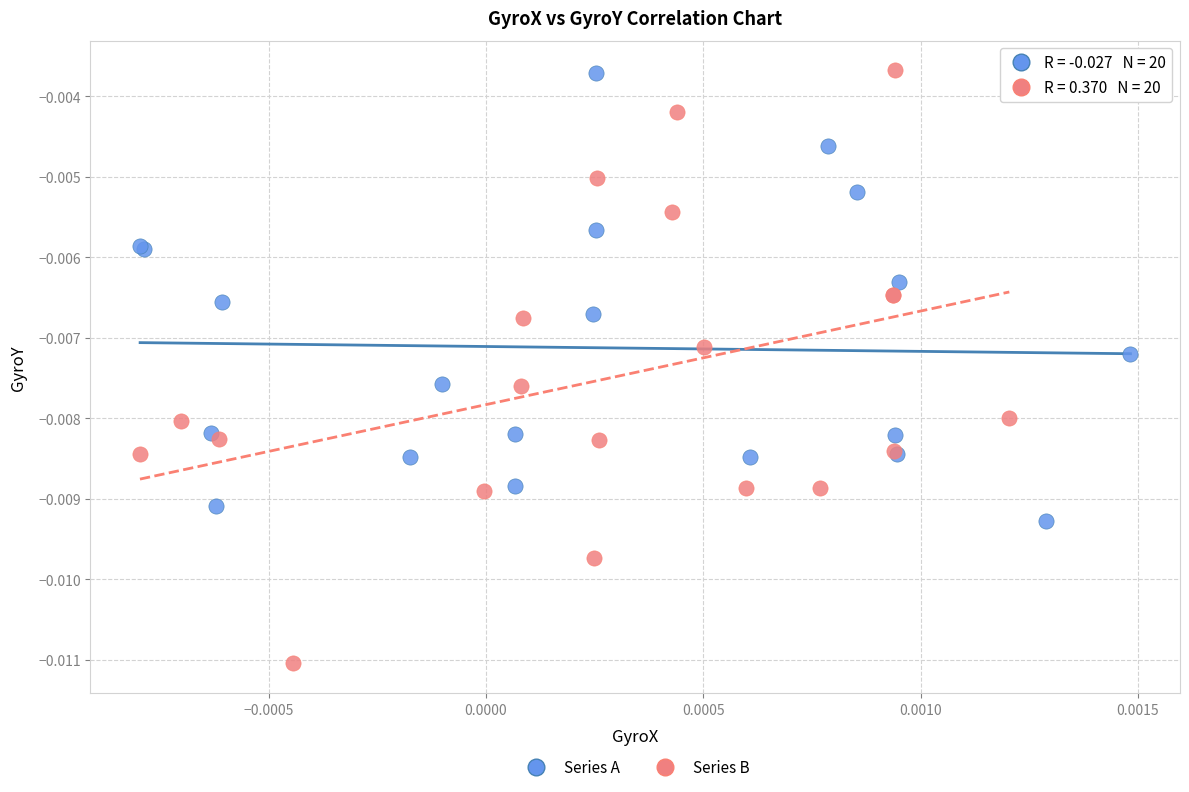

Which series reaches the minimum Y coordinate?

Series B